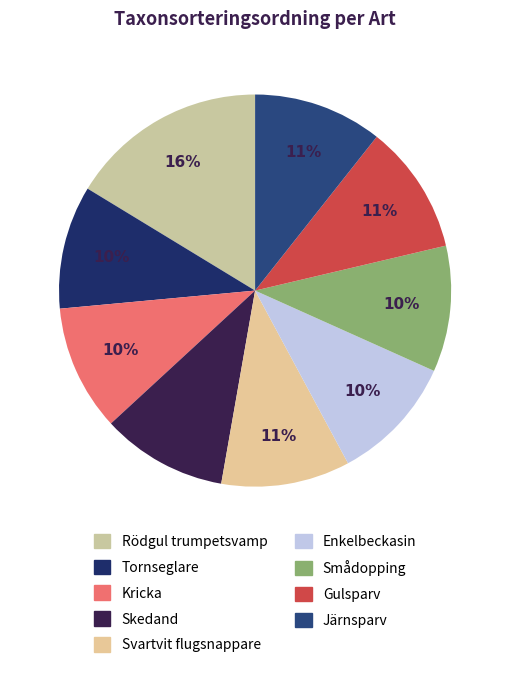

Rank the categories by value from lowest to highest.

Tornseglare, Skedand, Kricka, Smådopping, Enkelbeckasin, Svartvit flugsnappare, Järnsparv, Gulsparv, Rödgul trumpetsvamp